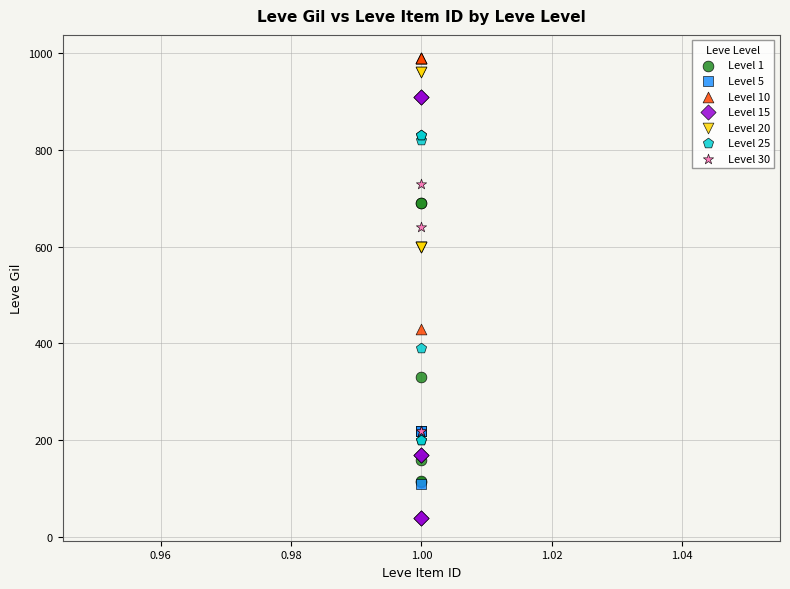

Which series has the largest Y range (max minus min)?

Level 15